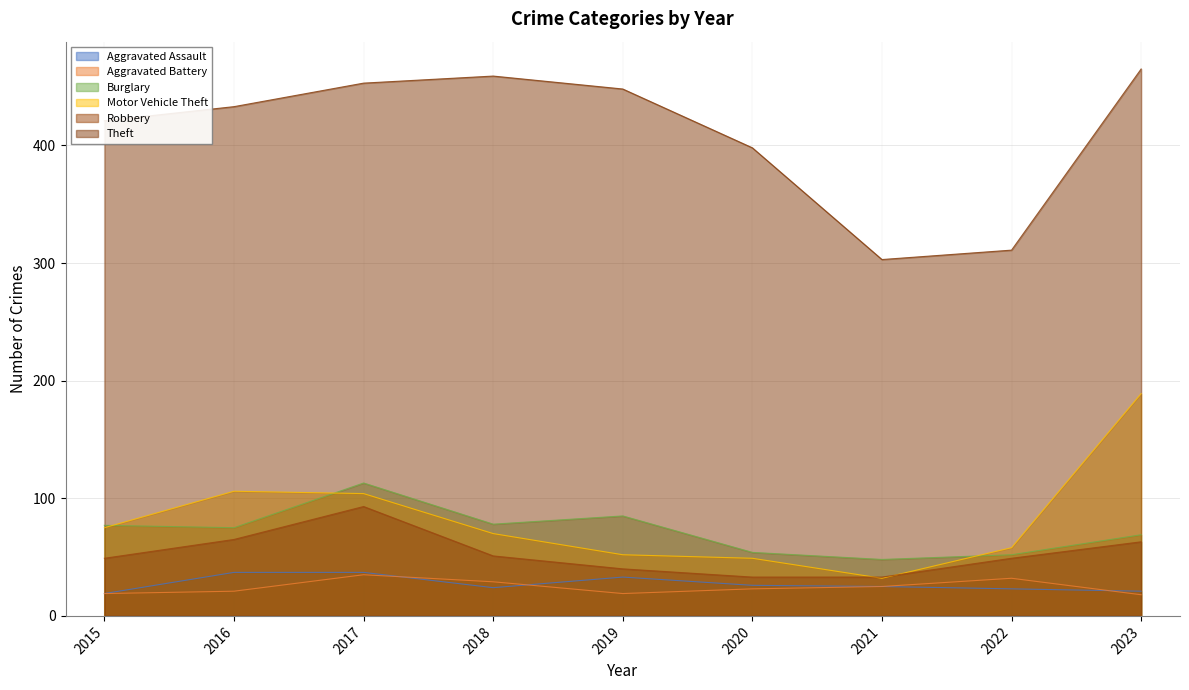

Reading right to left, extract all data points from this chart.

Aggravated Assault: 2023=21	2022=23	2021=25	2020=26	2019=33	2018=24	2017=37	2016=37	2015=19
Aggravated Battery: 2023=18	2022=32	2021=25	2020=23	2019=19	2018=29	2017=35	2016=21	2015=19
Burglary: 2023=69	2022=52	2021=48	2020=54	2019=85	2018=78	2017=113	2016=75	2015=77
Motor Vehicle Theft: 2023=189	2022=58	2021=32	2020=49	2019=52	2018=70	2017=104	2016=106	2015=75
Robbery: 2023=63	2022=49	2021=33	2020=33	2019=40	2018=51	2017=93	2016=65	2015=49
Theft: 2023=465	2022=311	2021=303	2020=398	2019=448	2018=459	2017=453	2016=433	2015=421